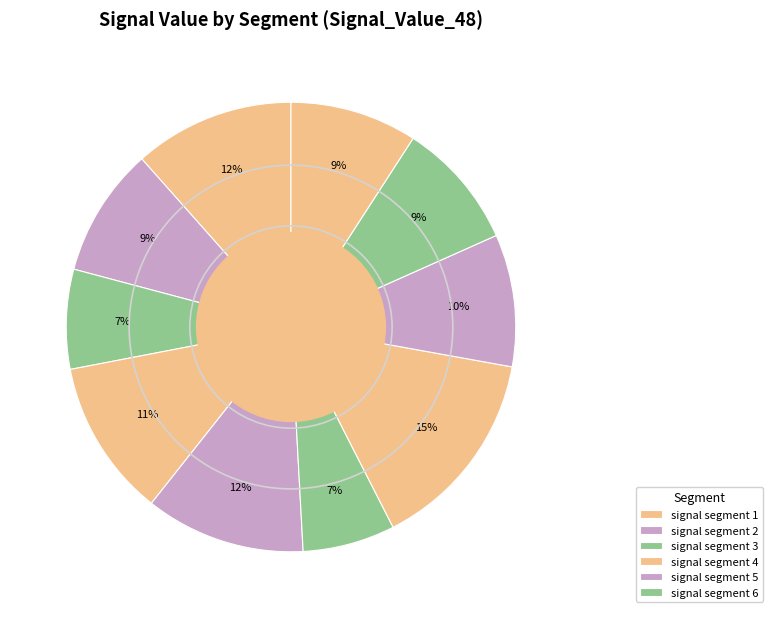

How many slices are in this pie chart?

10